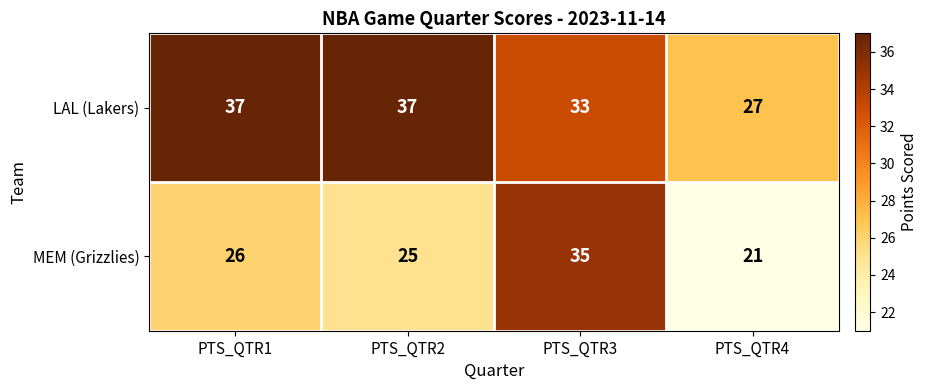

Rank the series at PTS_QTR3 from lowest to highest value.

LAL (Lakers), MEM (Grizzlies)